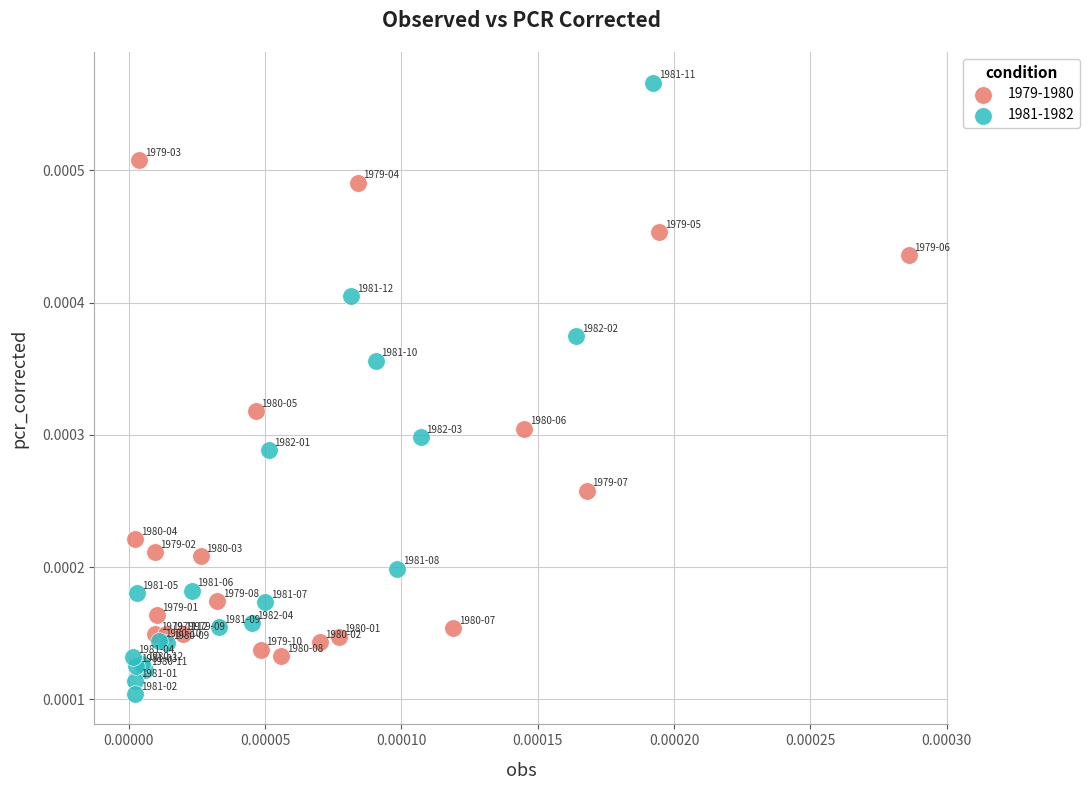

Which series has the widest spread of Y values?

1981-1982